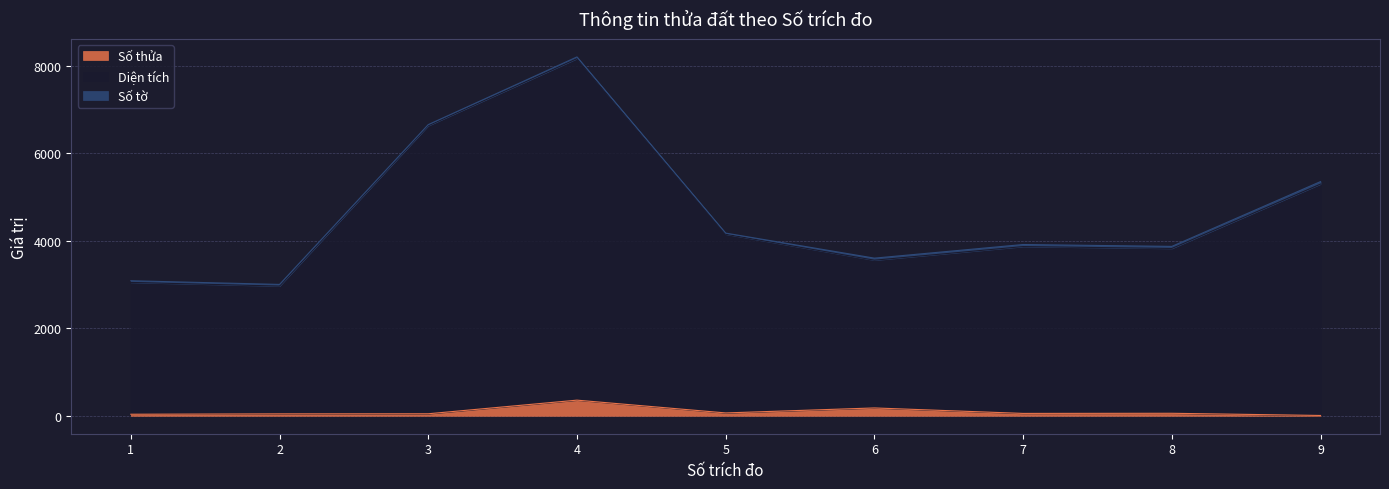

Which series changed the most between 2 and 5?

Diện tích